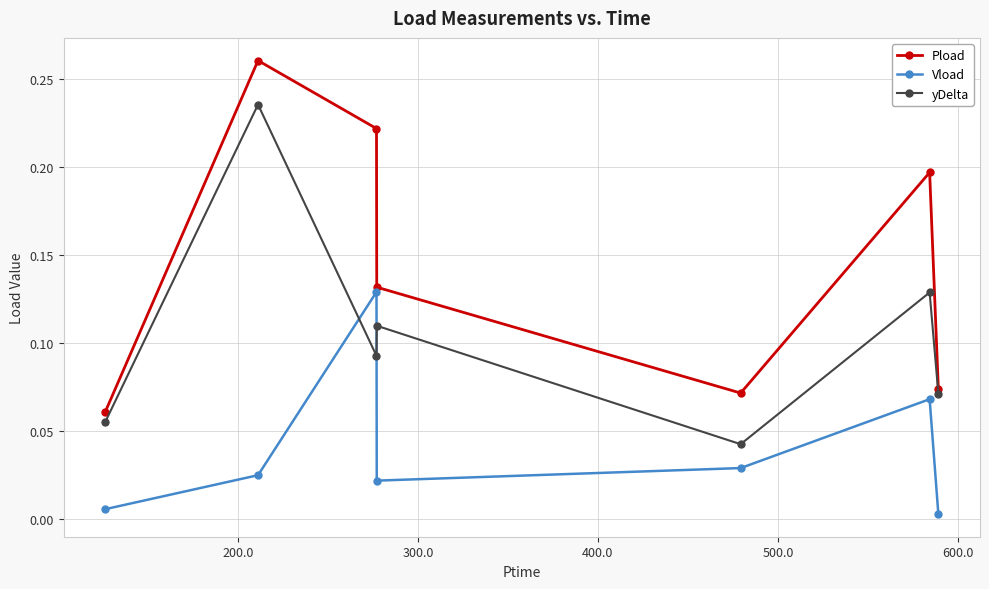

Which series has the largest total across all categories?

Pload